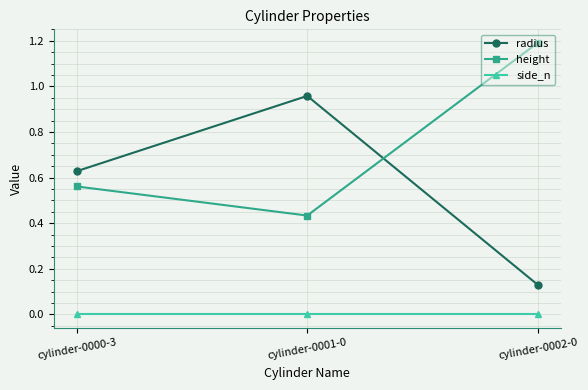

What is the label of the 2nd point from the right?

cylinder-0001-0